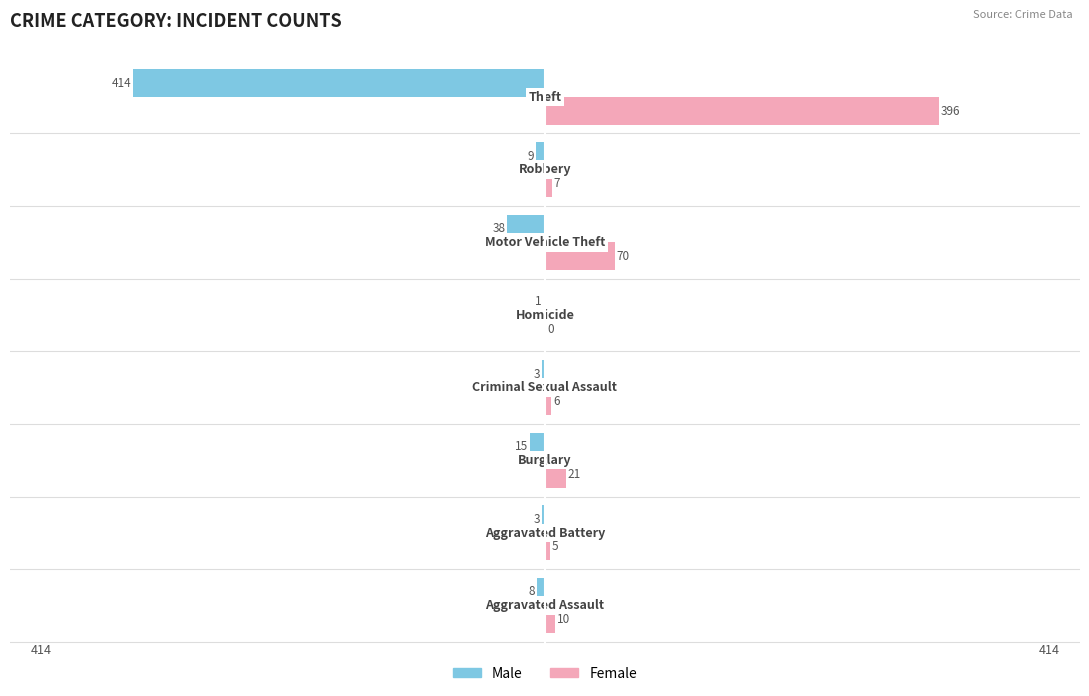

Count the number of categories in the chart.

8